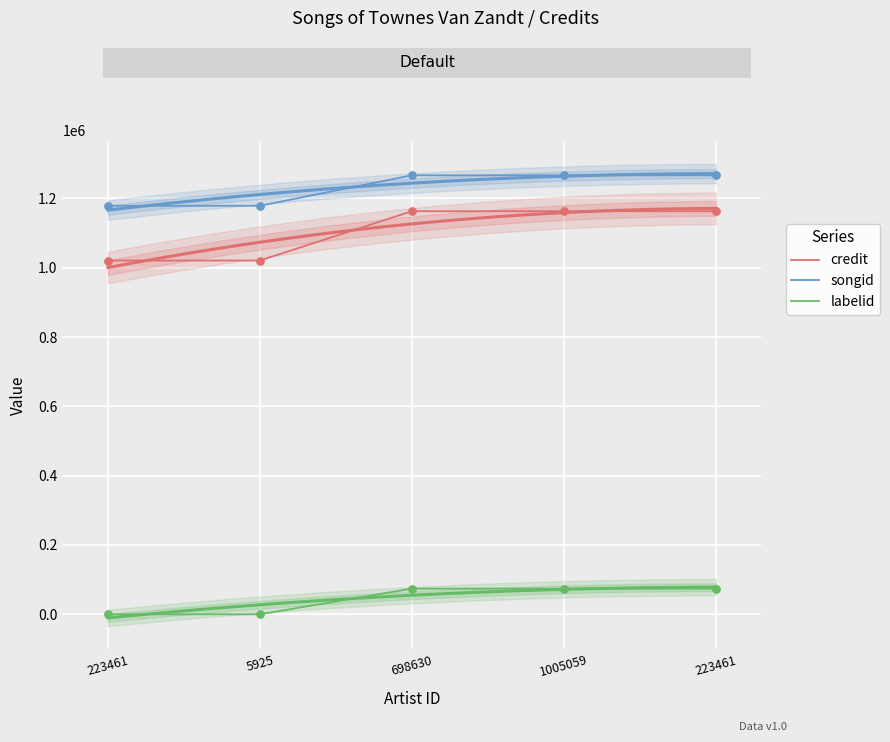

What is the total value across all series at 223461?

2199860